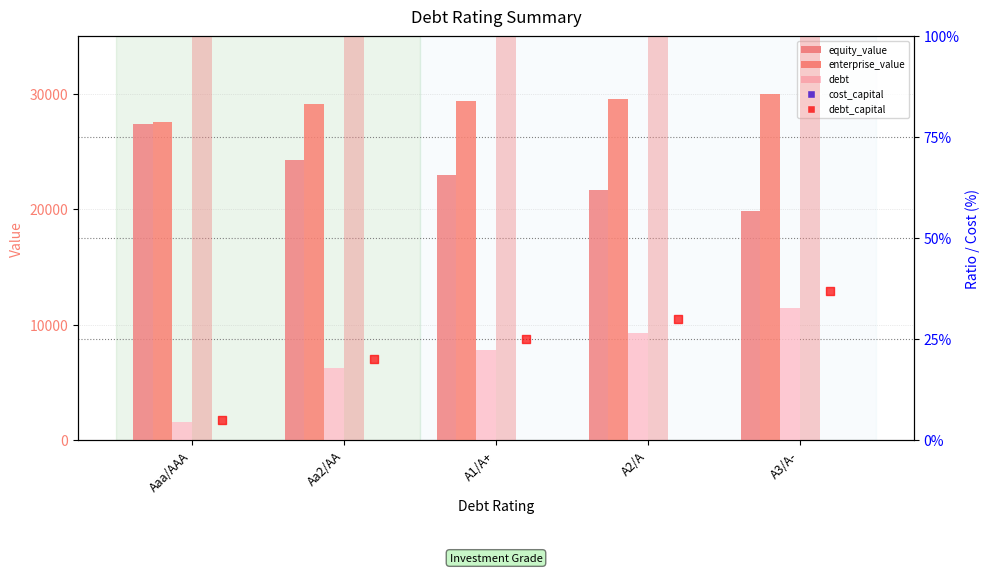

What is the total value across all series at Aaa/AAA?

57029.7